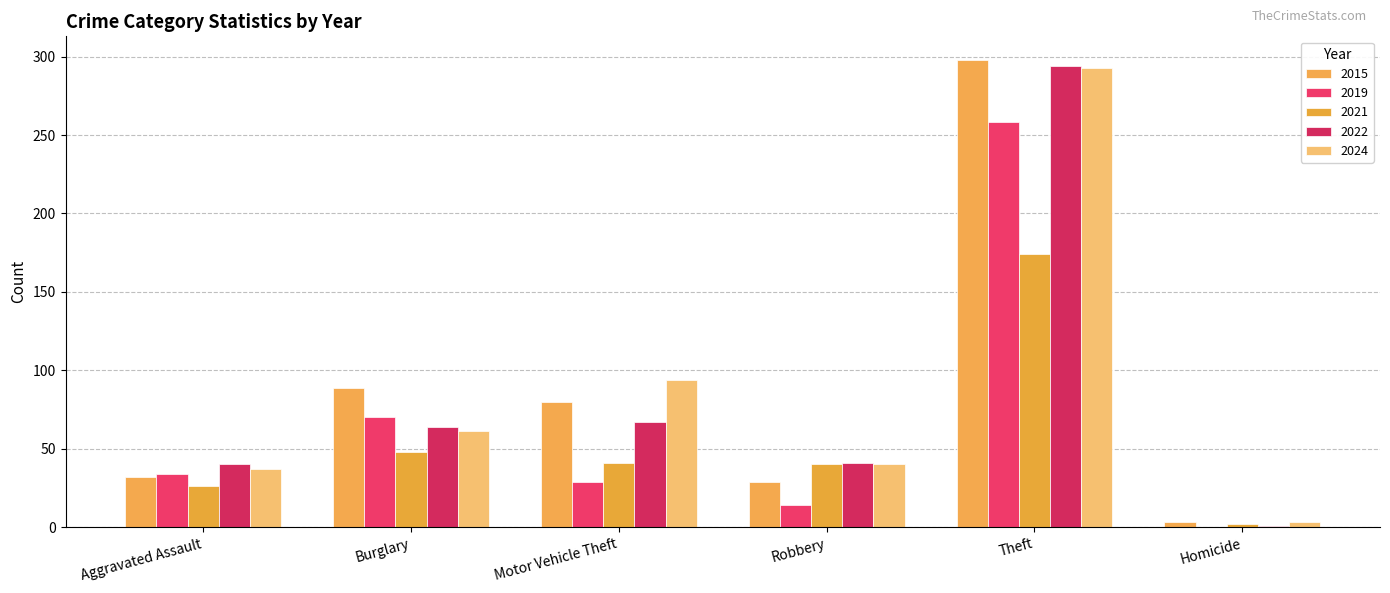

Which series has the widest spread of values?

2015